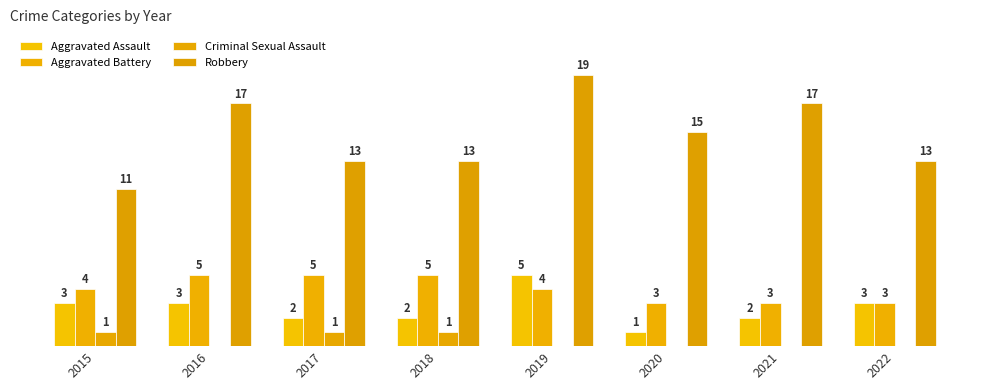

Where is Aggravated Battery nearest to the value 4?

2015